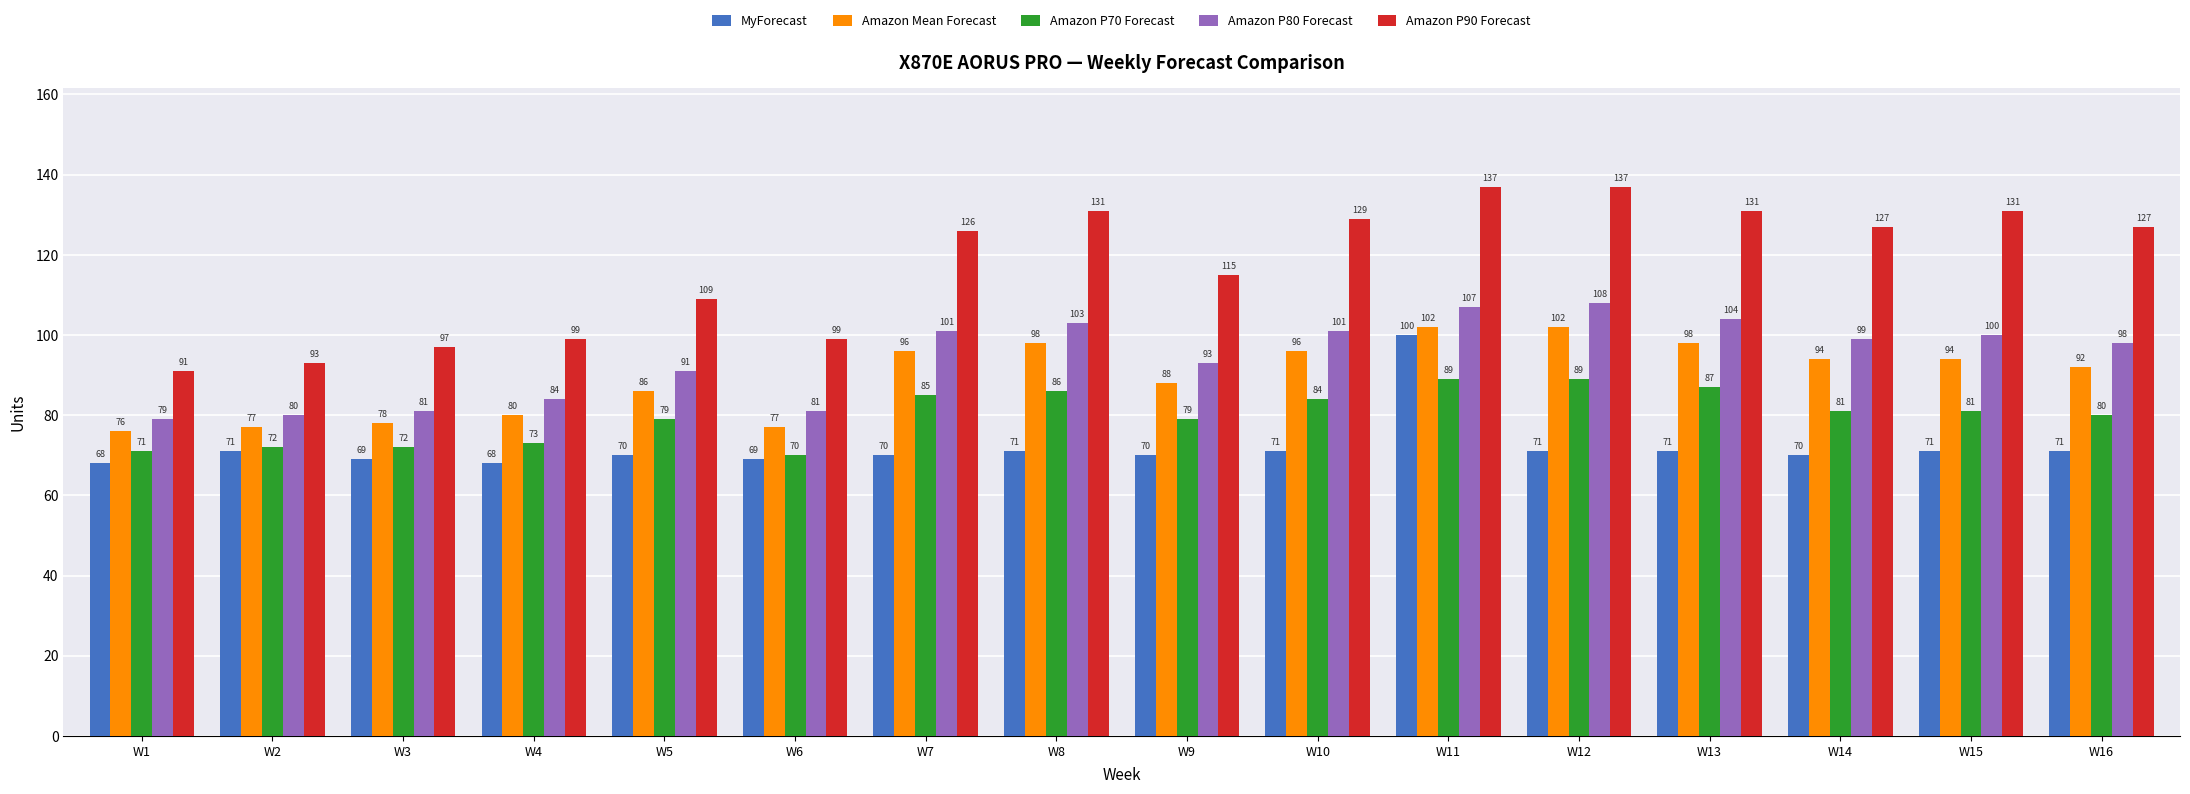

What are all the series names shown in the legend?

MyForecast, Amazon Mean Forecast, Amazon P70 Forecast, Amazon P80 Forecast, Amazon P90 Forecast